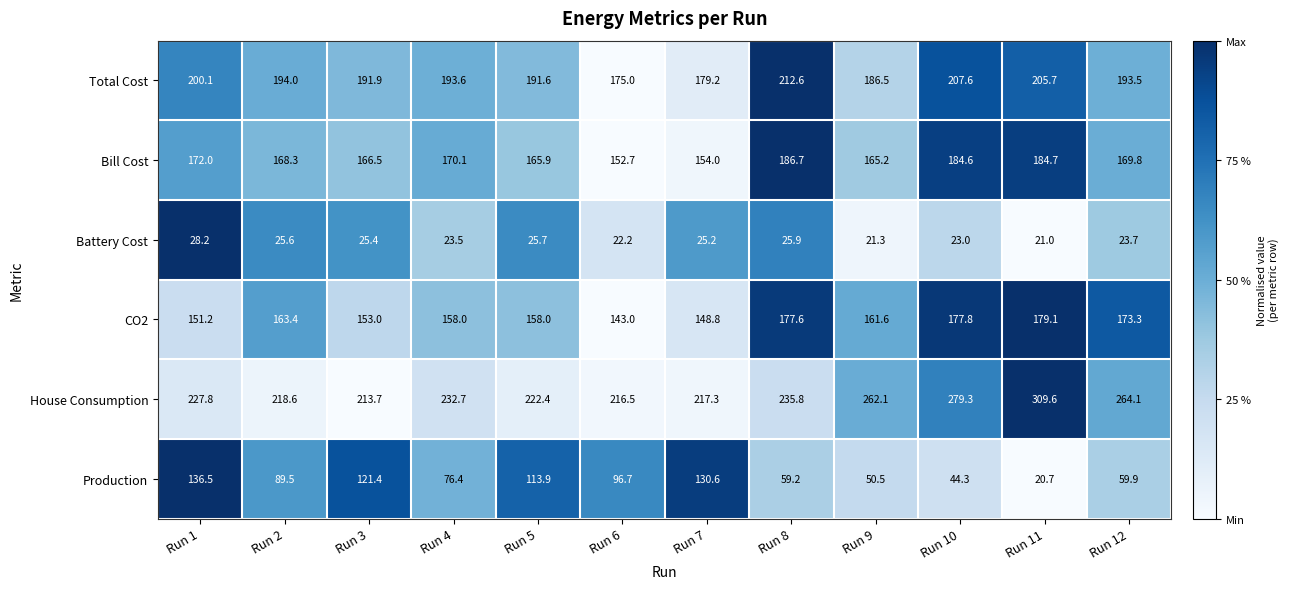

What is the maximum value shown in the chart?

309.6